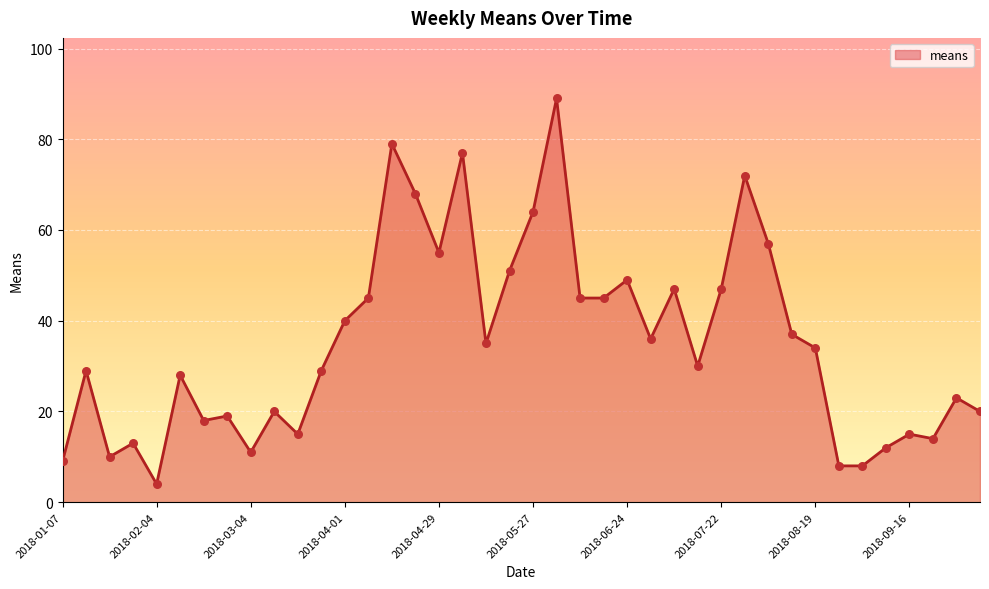

What is the smallest value displayed?

4